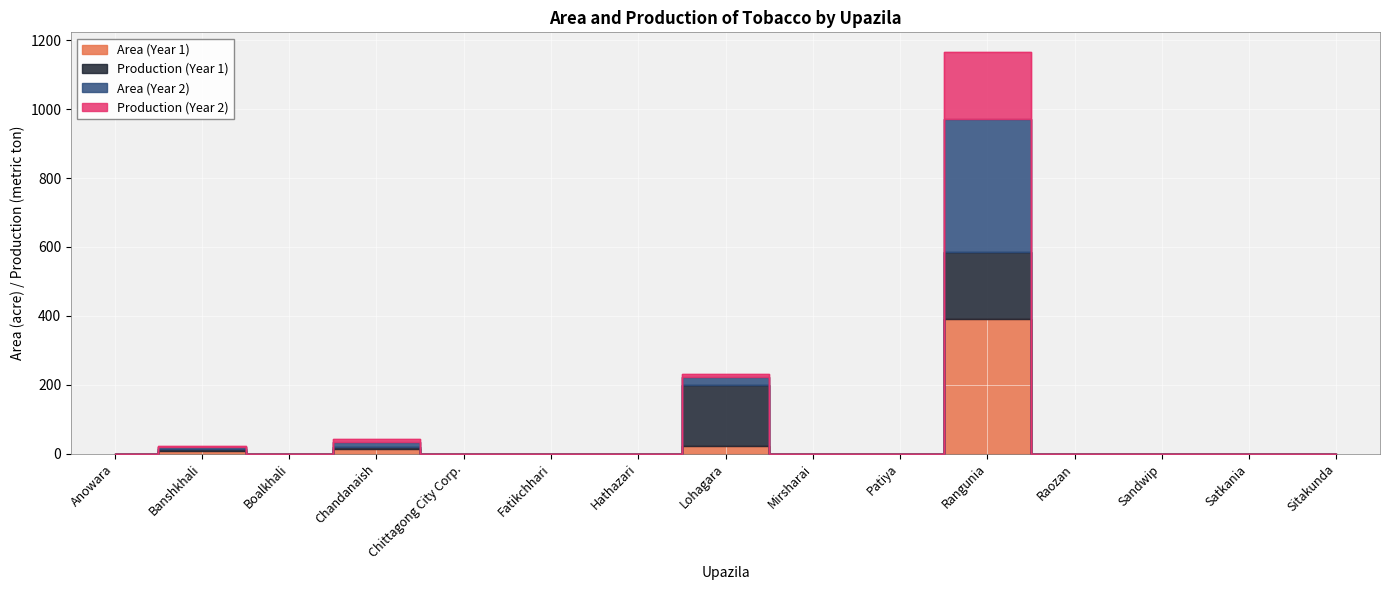

True or false: Area (Year 1) and Area (Year 2) cross at least once.

False